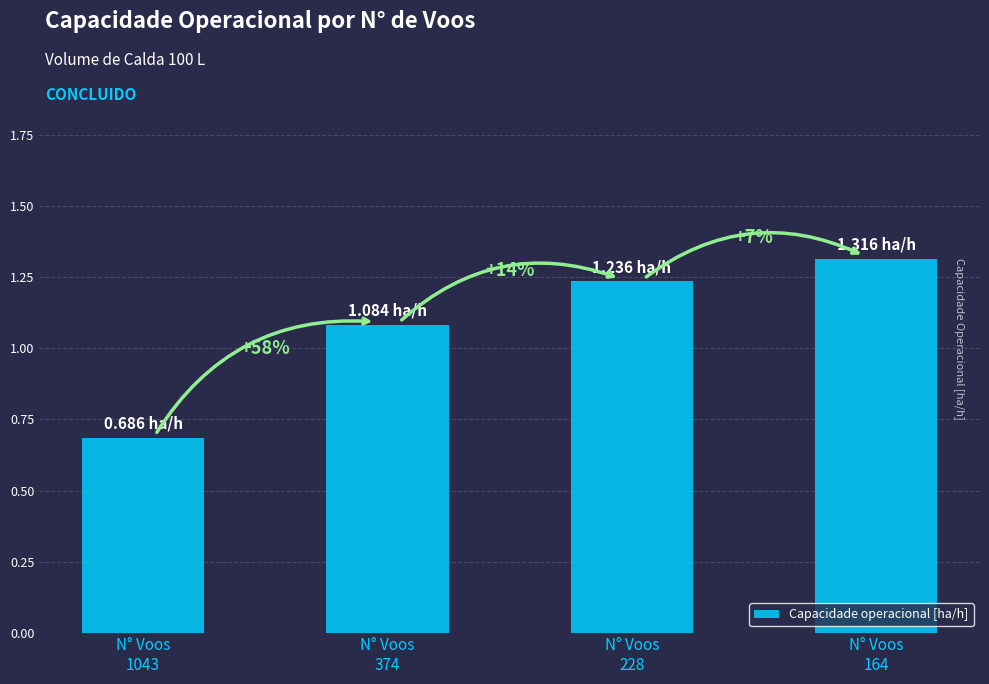

Reading left to right, transcribe all the data shown in this chart.

0.7	1.1	1.2	1.3